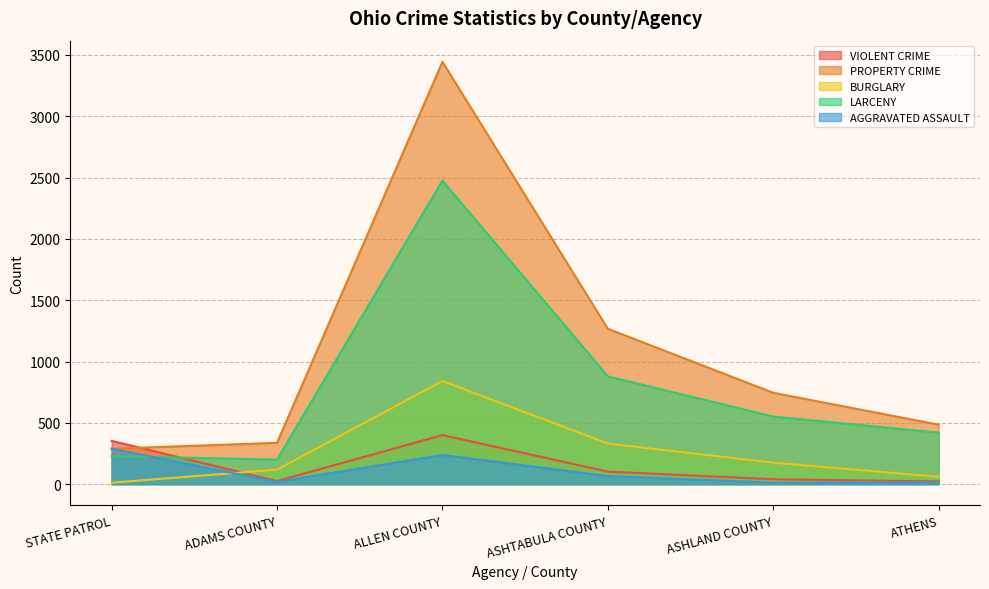

Which series has the largest total across all categories?

PROPERTY CRIME